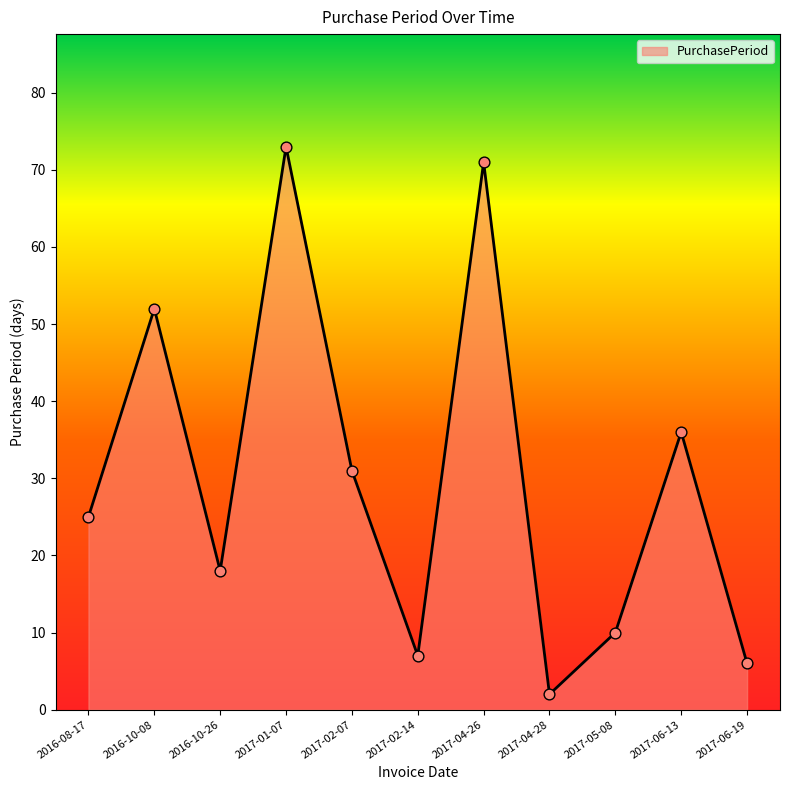

What is the change in value from 2016-10-26 to 2017-06-19?

-12